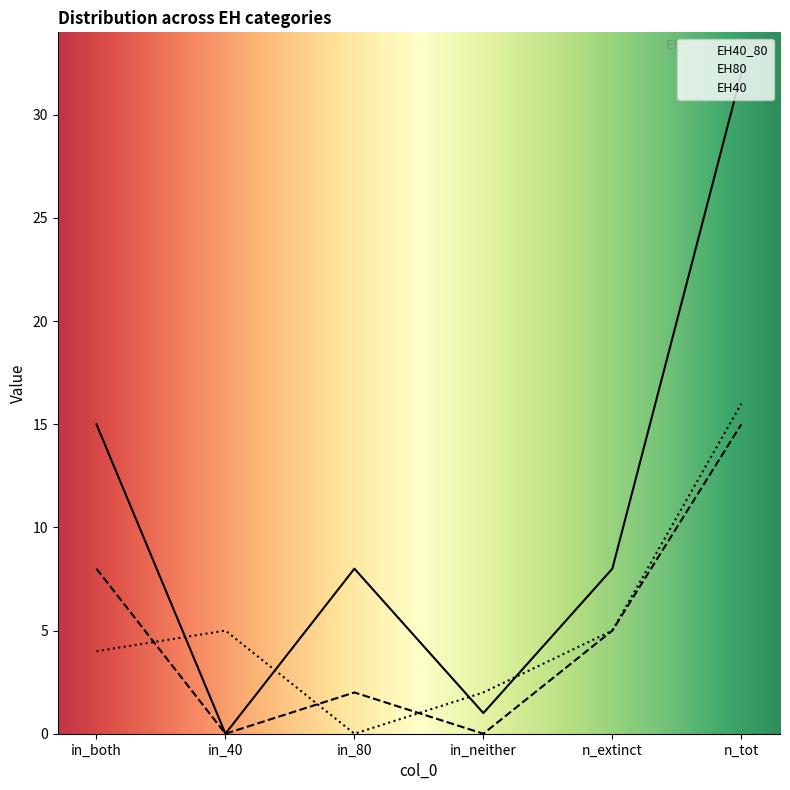

At which label does EH40 first exceed 5?

n_tot